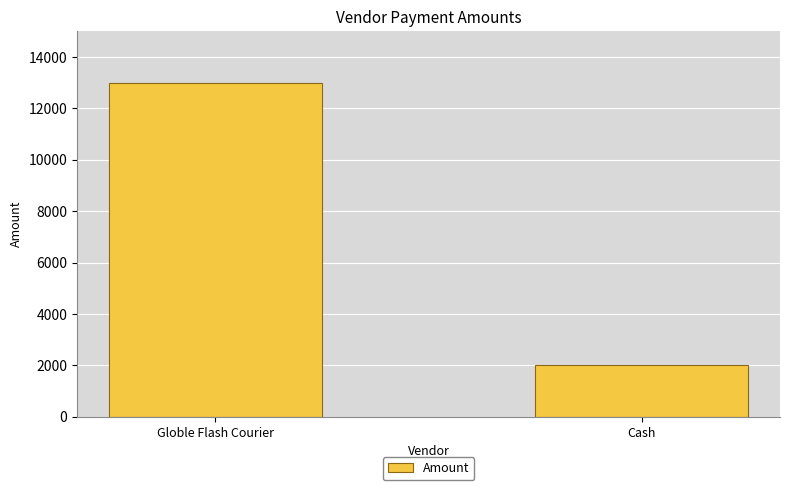

What is the difference between the maximum and minimum values?

11000